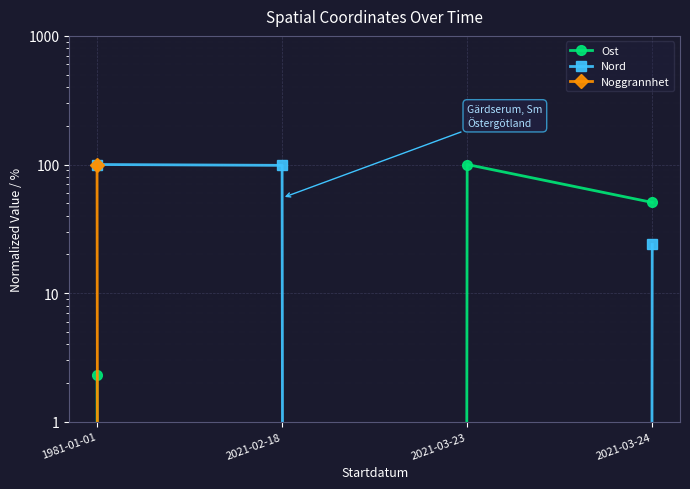

Reading left to right, transcribe all the data shown in this chart.

Ost: 1981-01-01=2.3	2021-02-18=0.0	2021-03-23=100.0	2021-03-24=50.7
Nord: 1981-01-01=100.0	2021-02-18=98.5	2021-03-23=0.0	2021-03-24=23.9
Noggrannhet: 1981-01-01=100.0	2021-02-18=0.0	2021-03-23=0.0	2021-03-24=0.0